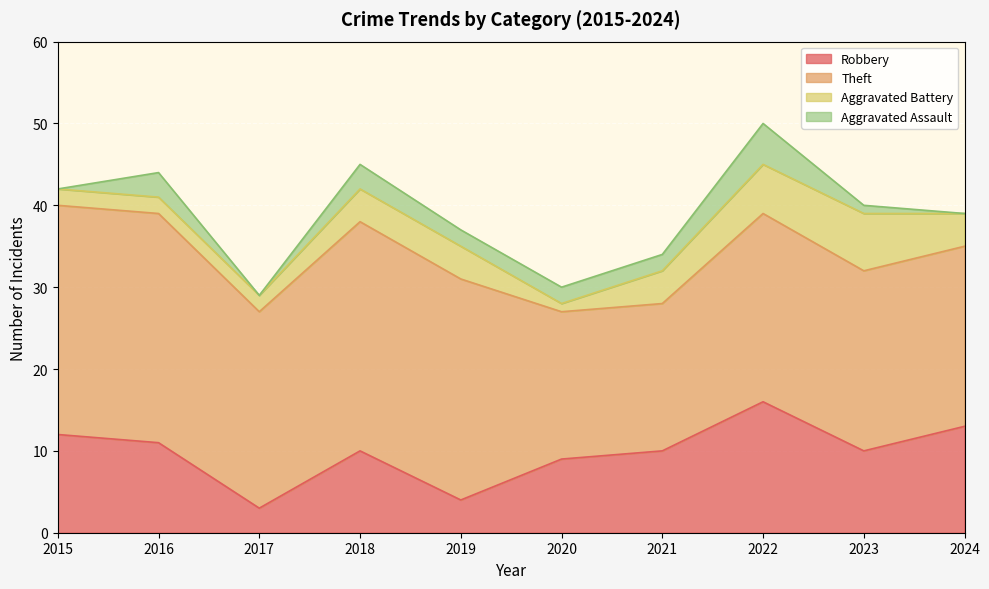

What is the difference between the Aggravated Battery values at 2017 and 2024?

2